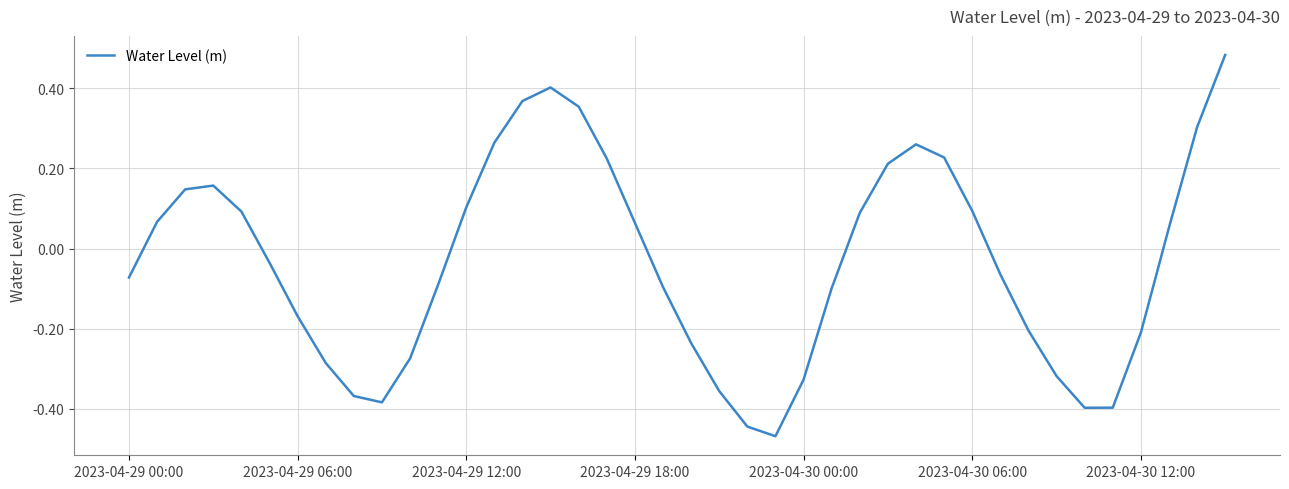

What is the sum of all values?

-1.3